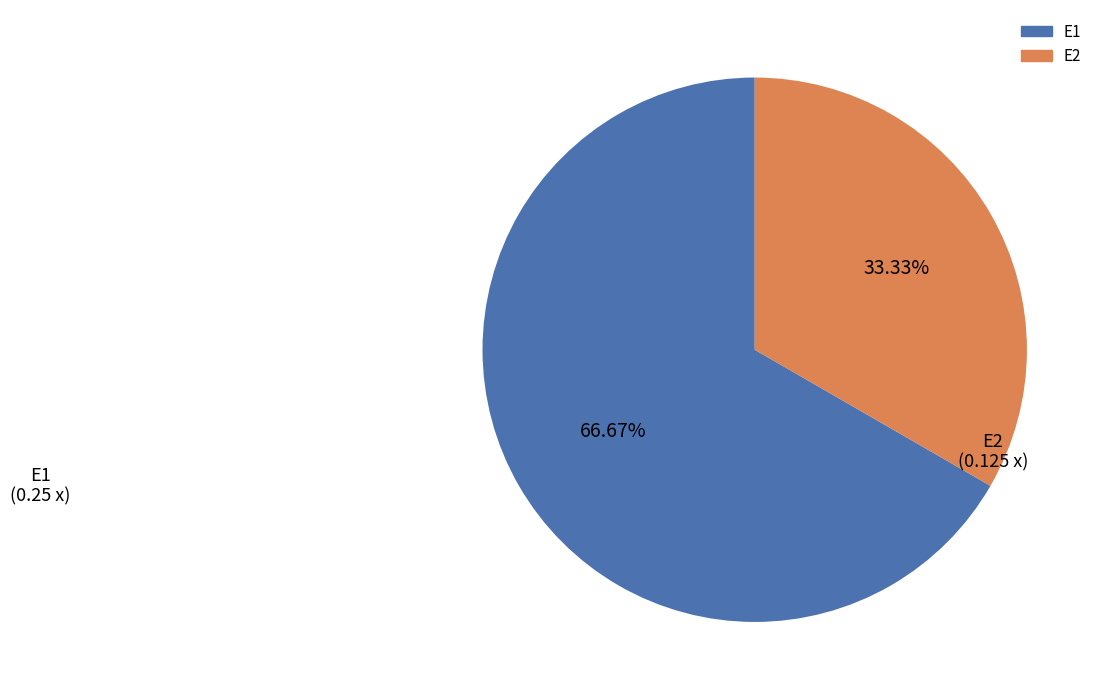

How many slices are in this pie chart?

2